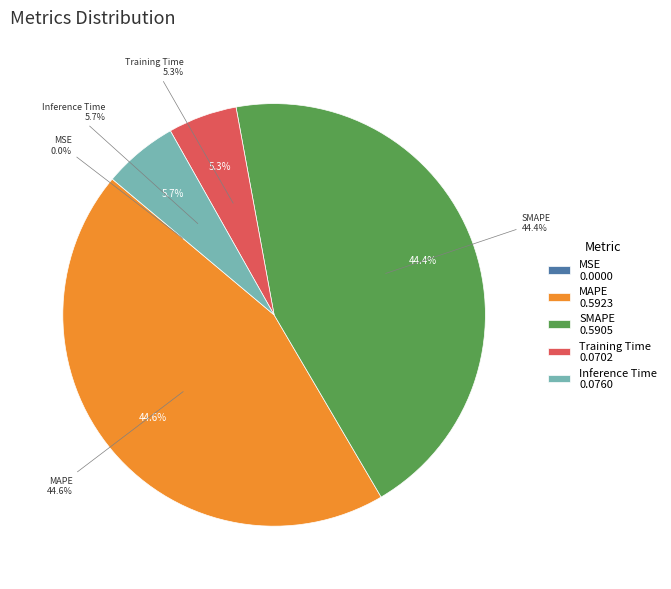

True or false: Training Time accounts for 5% of the total.

True